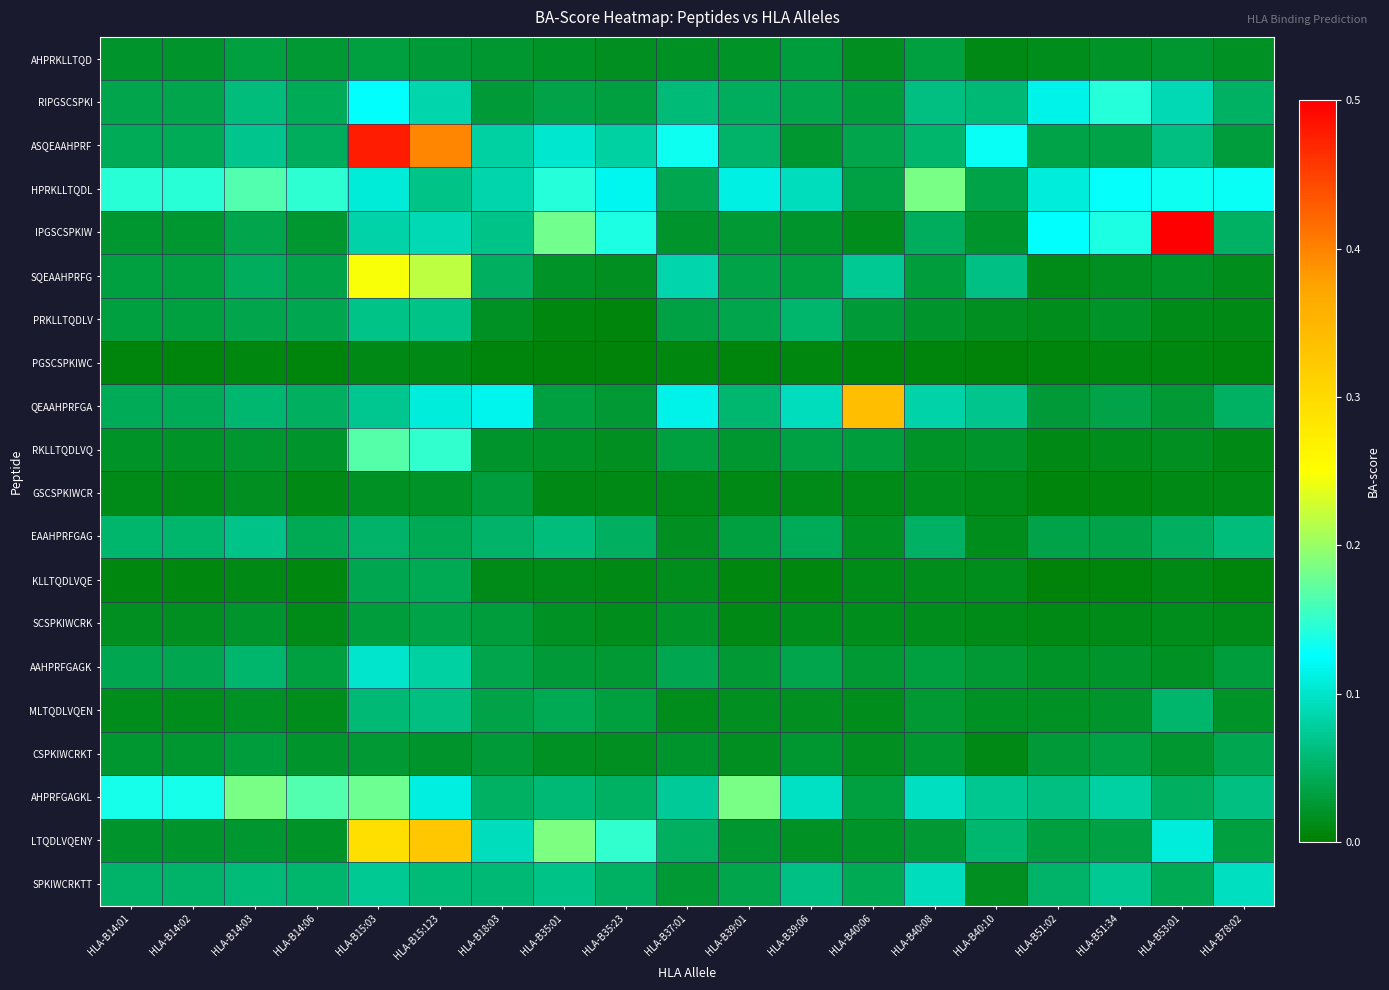

Reading left to right, list all the values displayed in this chart.

AHPRKLLTQD: HLA-B14:01=0.0	HLA-B14:02=0.0	HLA-B14:03=0.0	HLA-B14:06=0.0	HLA-B15:03=0.0	HLA-B15:123=0.0	HLA-B18:03=0.0	HLA-B35:01=0.0	HLA-B35:23=0.0	HLA-B37:01=0.0	HLA-B39:01=0.0	HLA-B39:06=0.0	HLA-B40:06=0.0	HLA-B40:08=0.0	HLA-B40:10=0.0	HLA-B51:02=0.0	HLA-B51:34=0.0	HLA-B53:01=0.0	HLA-B78:02=0.0
RIPGSCSPKI: HLA-B14:01=0.0	HLA-B14:02=0.0	HLA-B14:03=0.1	HLA-B14:06=0.0	HLA-B15:03=0.1	HLA-B15:123=0.1	HLA-B18:03=0.0	HLA-B35:01=0.0	HLA-B35:23=0.0	HLA-B37:01=0.1	HLA-B39:01=0.0	HLA-B39:06=0.0	HLA-B40:06=0.0	HLA-B40:08=0.1	HLA-B40:10=0.1	HLA-B51:02=0.1	HLA-B51:34=0.1	HLA-B53:01=0.1	HLA-B78:02=0.0
ASQEAAHPRF: HLA-B14:01=0.0	HLA-B14:02=0.0	HLA-B14:03=0.1	HLA-B14:06=0.0	HLA-B15:03=0.5	HLA-B15:123=0.4	HLA-B18:03=0.1	HLA-B35:01=0.1	HLA-B35:23=0.1	HLA-B37:01=0.1	HLA-B39:01=0.1	HLA-B39:06=0.0	HLA-B40:06=0.0	HLA-B40:08=0.1	HLA-B40:10=0.1	HLA-B51:02=0.0	HLA-B51:34=0.0	HLA-B53:01=0.1	HLA-B78:02=0.0
HPRKLLTQDL: HLA-B14:01=0.1	HLA-B14:02=0.1	HLA-B14:03=0.2	HLA-B14:06=0.1	HLA-B15:03=0.1	HLA-B15:123=0.1	HLA-B18:03=0.1	HLA-B35:01=0.1	HLA-B35:23=0.1	HLA-B37:01=0.0	HLA-B39:01=0.1	HLA-B39:06=0.1	HLA-B40:06=0.0	HLA-B40:08=0.2	HLA-B40:10=0.0	HLA-B51:02=0.1	HLA-B51:34=0.1	HLA-B53:01=0.1	HLA-B78:02=0.1
IPGSCSPKIW: HLA-B14:01=0.0	HLA-B14:02=0.0	HLA-B14:03=0.0	HLA-B14:06=0.0	HLA-B15:03=0.1	HLA-B15:123=0.1	HLA-B18:03=0.1	HLA-B35:01=0.2	HLA-B35:23=0.1	HLA-B37:01=0.0	HLA-B39:01=0.0	HLA-B39:06=0.0	HLA-B40:06=0.0	HLA-B40:08=0.0	HLA-B40:10=0.0	HLA-B51:02=0.1	HLA-B51:34=0.1	HLA-B53:01=0.6	HLA-B78:02=0.1
SQEAAHPRFG: HLA-B14:01=0.0	HLA-B14:02=0.0	HLA-B14:03=0.0	HLA-B14:06=0.0	HLA-B15:03=0.2	HLA-B15:123=0.2	HLA-B18:03=0.0	HLA-B35:01=0.0	HLA-B35:23=0.0	HLA-B37:01=0.1	HLA-B39:01=0.0	HLA-B39:06=0.0	HLA-B40:06=0.1	HLA-B40:08=0.0	HLA-B40:10=0.1	HLA-B51:02=0.0	HLA-B51:34=0.0	HLA-B53:01=0.0	HLA-B78:02=0.0
PRKLLTQDLV: HLA-B14:01=0.0	HLA-B14:02=0.0	HLA-B14:03=0.0	HLA-B14:06=0.0	HLA-B15:03=0.1	HLA-B15:123=0.1	HLA-B18:03=0.0	HLA-B35:01=0.0	HLA-B35:23=0.0	HLA-B37:01=0.0	HLA-B39:01=0.0	HLA-B39:06=0.1	HLA-B40:06=0.0	HLA-B40:08=0.0	HLA-B40:10=0.0	HLA-B51:02=0.0	HLA-B51:34=0.0	HLA-B53:01=0.0	HLA-B78:02=0.0
PGSCSPKIWC: HLA-B14:01=0.0	HLA-B14:02=0.0	HLA-B14:03=0.0	HLA-B14:06=0.0	HLA-B15:03=0.0	HLA-B15:123=0.0	HLA-B18:03=0.0	HLA-B35:01=0.0	HLA-B35:23=0.0	HLA-B37:01=0.0	HLA-B39:01=0.0	HLA-B39:06=0.0	HLA-B40:06=0.0	HLA-B40:08=0.0	HLA-B40:10=0.0	HLA-B51:02=0.0	HLA-B51:34=0.0	HLA-B53:01=0.0	HLA-B78:02=0.0
QEAAHPRFGA: HLA-B14:01=0.0	HLA-B14:02=0.0	HLA-B14:03=0.1	HLA-B14:06=0.0	HLA-B15:03=0.1	HLA-B15:123=0.1	HLA-B18:03=0.1	HLA-B35:01=0.0	HLA-B35:23=0.0	HLA-B37:01=0.1	HLA-B39:01=0.1	HLA-B39:06=0.1	HLA-B40:06=0.3	HLA-B40:08=0.1	HLA-B40:10=0.1	HLA-B51:02=0.0	HLA-B51:34=0.0	HLA-B53:01=0.0	HLA-B78:02=0.0
RKLLTQDLVQ: HLA-B14:01=0.0	HLA-B14:02=0.0	HLA-B14:03=0.0	HLA-B14:06=0.0	HLA-B15:03=0.2	HLA-B15:123=0.1	HLA-B18:03=0.0	HLA-B35:01=0.0	HLA-B35:23=0.0	HLA-B37:01=0.0	HLA-B39:01=0.0	HLA-B39:06=0.0	HLA-B40:06=0.0	HLA-B40:08=0.0	HLA-B40:10=0.0	HLA-B51:02=0.0	HLA-B51:34=0.0	HLA-B53:01=0.0	HLA-B78:02=0.0
GSCSPKIWCR: HLA-B14:01=0.0	HLA-B14:02=0.0	HLA-B14:03=0.0	HLA-B14:06=0.0	HLA-B15:03=0.0	HLA-B15:123=0.0	HLA-B18:03=0.0	HLA-B35:01=0.0	HLA-B35:23=0.0	HLA-B37:01=0.0	HLA-B39:01=0.0	HLA-B39:06=0.0	HLA-B40:06=0.0	HLA-B40:08=0.0	HLA-B40:10=0.0	HLA-B51:02=0.0	HLA-B51:34=0.0	HLA-B53:01=0.0	HLA-B78:02=0.0
EAAHPRFGAG: HLA-B14:01=0.1	HLA-B14:02=0.1	HLA-B14:03=0.1	HLA-B14:06=0.0	HLA-B15:03=0.1	HLA-B15:123=0.0	HLA-B18:03=0.1	HLA-B35:01=0.1	HLA-B35:23=0.0	HLA-B37:01=0.0	HLA-B39:01=0.0	HLA-B39:06=0.0	HLA-B40:06=0.0	HLA-B40:08=0.0	HLA-B40:10=0.0	HLA-B51:02=0.0	HLA-B51:34=0.0	HLA-B53:01=0.0	HLA-B78:02=0.1
KLLTQDLVQE: HLA-B14:01=0.0	HLA-B14:02=0.0	HLA-B14:03=0.0	HLA-B14:06=0.0	HLA-B15:03=0.0	HLA-B15:123=0.0	HLA-B18:03=0.0	HLA-B35:01=0.0	HLA-B35:23=0.0	HLA-B37:01=0.0	HLA-B39:01=0.0	HLA-B39:06=0.0	HLA-B40:06=0.0	HLA-B40:08=0.0	HLA-B40:10=0.0	HLA-B51:02=0.0	HLA-B51:34=0.0	HLA-B53:01=0.0	HLA-B78:02=0.0
SCSPKIWCRK: HLA-B14:01=0.0	HLA-B14:02=0.0	HLA-B14:03=0.0	HLA-B14:06=0.0	HLA-B15:03=0.0	HLA-B15:123=0.0	HLA-B18:03=0.0	HLA-B35:01=0.0	HLA-B35:23=0.0	HLA-B37:01=0.0	HLA-B39:01=0.0	HLA-B39:06=0.0	HLA-B40:06=0.0	HLA-B40:08=0.0	HLA-B40:10=0.0	HLA-B51:02=0.0	HLA-B51:34=0.0	HLA-B53:01=0.0	HLA-B78:02=0.0
AAHPRFGAGK: HLA-B14:01=0.0	HLA-B14:02=0.0	HLA-B14:03=0.1	HLA-B14:06=0.0	HLA-B15:03=0.1	HLA-B15:123=0.1	HLA-B18:03=0.0	HLA-B35:01=0.0	HLA-B35:23=0.0	HLA-B37:01=0.0	HLA-B39:01=0.0	HLA-B39:06=0.0	HLA-B40:06=0.0	HLA-B40:08=0.0	HLA-B40:10=0.0	HLA-B51:02=0.0	HLA-B51:34=0.0	HLA-B53:01=0.0	HLA-B78:02=0.0
MLTQDLVQEN: HLA-B14:01=0.0	HLA-B14:02=0.0	HLA-B14:03=0.0	HLA-B14:06=0.0	HLA-B15:03=0.1	HLA-B15:123=0.1	HLA-B18:03=0.0	HLA-B35:01=0.0	HLA-B35:23=0.0	HLA-B37:01=0.0	HLA-B39:01=0.0	HLA-B39:06=0.0	HLA-B40:06=0.0	HLA-B40:08=0.0	HLA-B40:10=0.0	HLA-B51:02=0.0	HLA-B51:34=0.0	HLA-B53:01=0.1	HLA-B78:02=0.0
CSPKIWCRKT: HLA-B14:01=0.0	HLA-B14:02=0.0	HLA-B14:03=0.0	HLA-B14:06=0.0	HLA-B15:03=0.0	HLA-B15:123=0.0	HLA-B18:03=0.0	HLA-B35:01=0.0	HLA-B35:23=0.0	HLA-B37:01=0.0	HLA-B39:01=0.0	HLA-B39:06=0.0	HLA-B40:06=0.0	HLA-B40:08=0.0	HLA-B40:10=0.0	HLA-B51:02=0.0	HLA-B51:34=0.0	HLA-B53:01=0.0	HLA-B78:02=0.0
AHPRFGAGKL: HLA-B14:01=0.1	HLA-B14:02=0.1	HLA-B14:03=0.2	HLA-B14:06=0.2	HLA-B15:03=0.2	HLA-B15:123=0.1	HLA-B18:03=0.0	HLA-B35:01=0.1	HLA-B35:23=0.1	HLA-B37:01=0.1	HLA-B39:01=0.2	HLA-B39:06=0.1	HLA-B40:06=0.0	HLA-B40:08=0.1	HLA-B40:10=0.1	HLA-B51:02=0.1	HLA-B51:34=0.1	HLA-B53:01=0.0	HLA-B78:02=0.1
LTQDLVQENY: HLA-B14:01=0.0	HLA-B14:02=0.0	HLA-B14:03=0.0	HLA-B14:06=0.0	HLA-B15:03=0.3	HLA-B15:123=0.3	HLA-B18:03=0.1	HLA-B35:01=0.2	HLA-B35:23=0.1	HLA-B37:01=0.0	HLA-B39:01=0.0	HLA-B39:06=0.0	HLA-B40:06=0.0	HLA-B40:08=0.0	HLA-B40:10=0.1	HLA-B51:02=0.0	HLA-B51:34=0.0	HLA-B53:01=0.1	HLA-B78:02=0.0
SPKIWCRKTT: HLA-B14:01=0.1	HLA-B14:02=0.1	HLA-B14:03=0.1	HLA-B14:06=0.1	HLA-B15:03=0.1	HLA-B15:123=0.1	HLA-B18:03=0.1	HLA-B35:01=0.1	HLA-B35:23=0.0	HLA-B37:01=0.0	HLA-B39:01=0.0	HLA-B39:06=0.1	HLA-B40:06=0.0	HLA-B40:08=0.1	HLA-B40:10=0.0	HLA-B51:02=0.1	HLA-B51:34=0.1	HLA-B53:01=0.0	HLA-B78:02=0.1